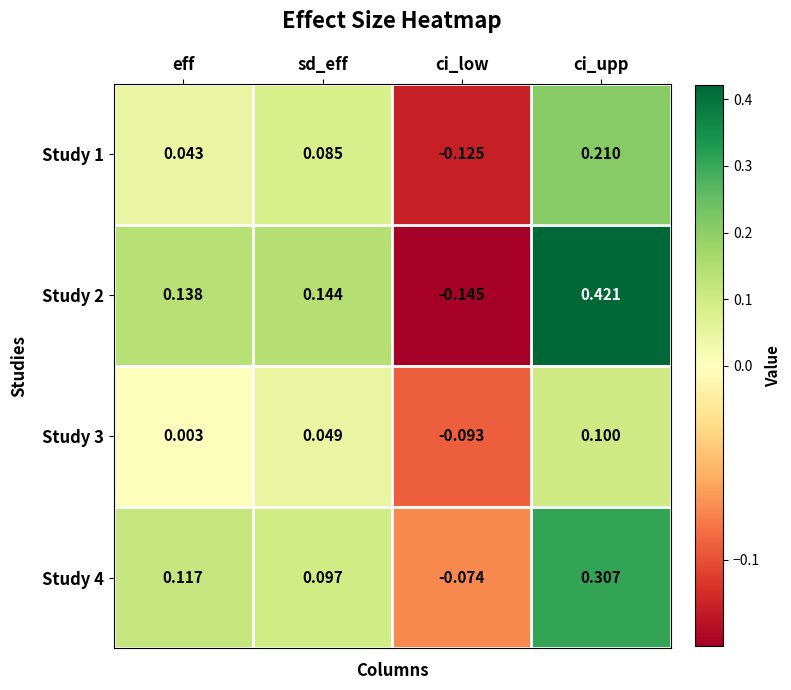

Where is Study 3 nearest to the value 0?

eff